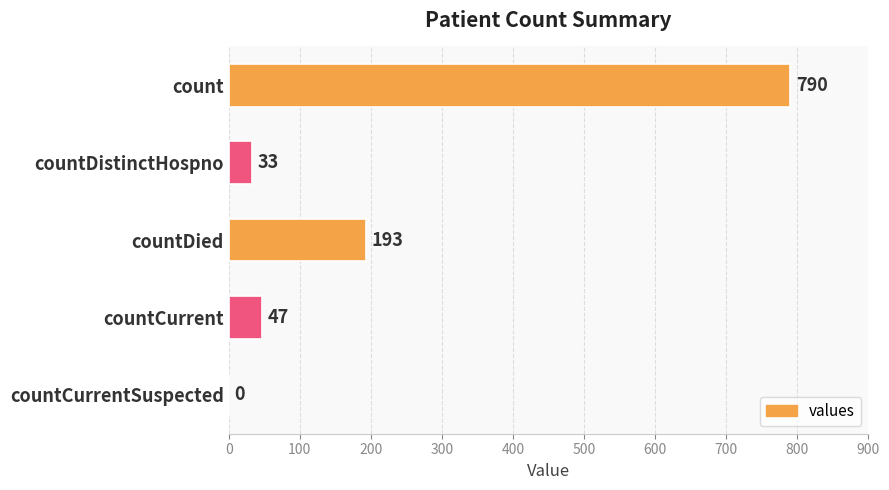

What is the sum of all values?

1063